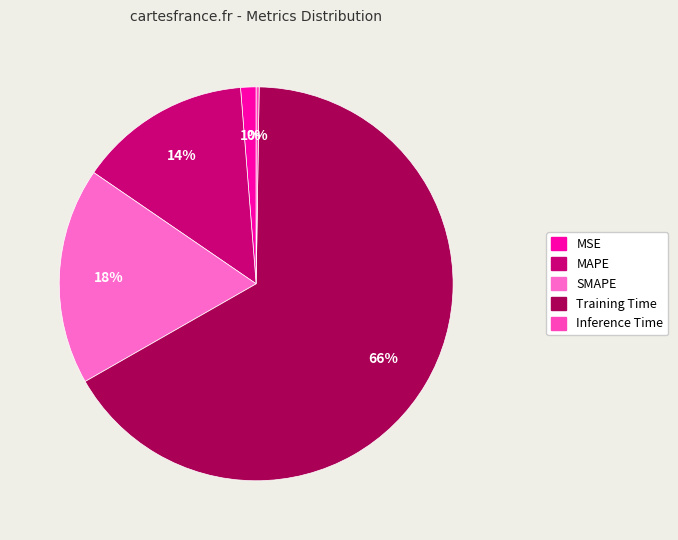

How many segments does this pie chart have?

5